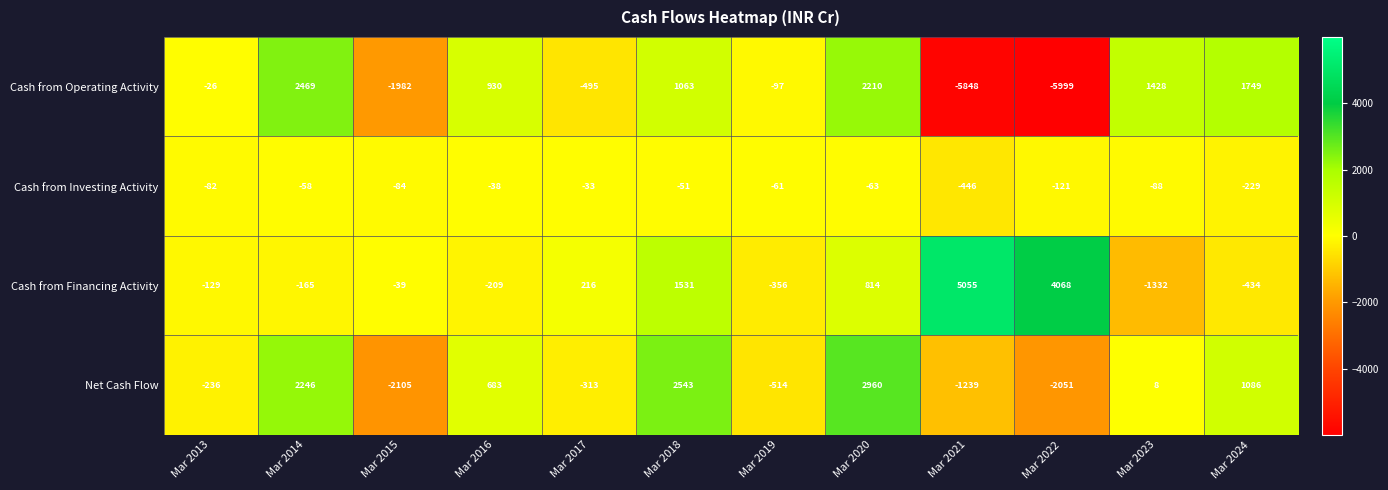

What is the total value across all series at Mar 2015?

-4210